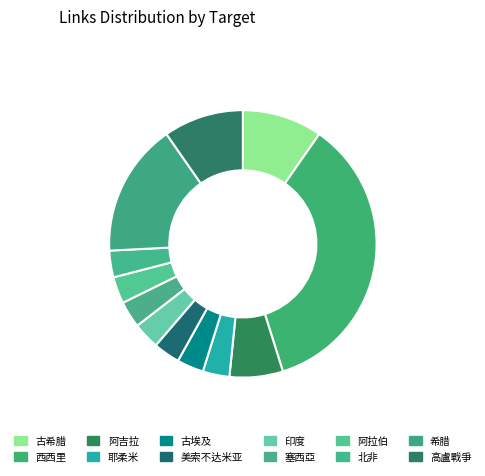

To the nearest percent, what is the difference between the 古埃及 and 西西里 slice percentages?

32%